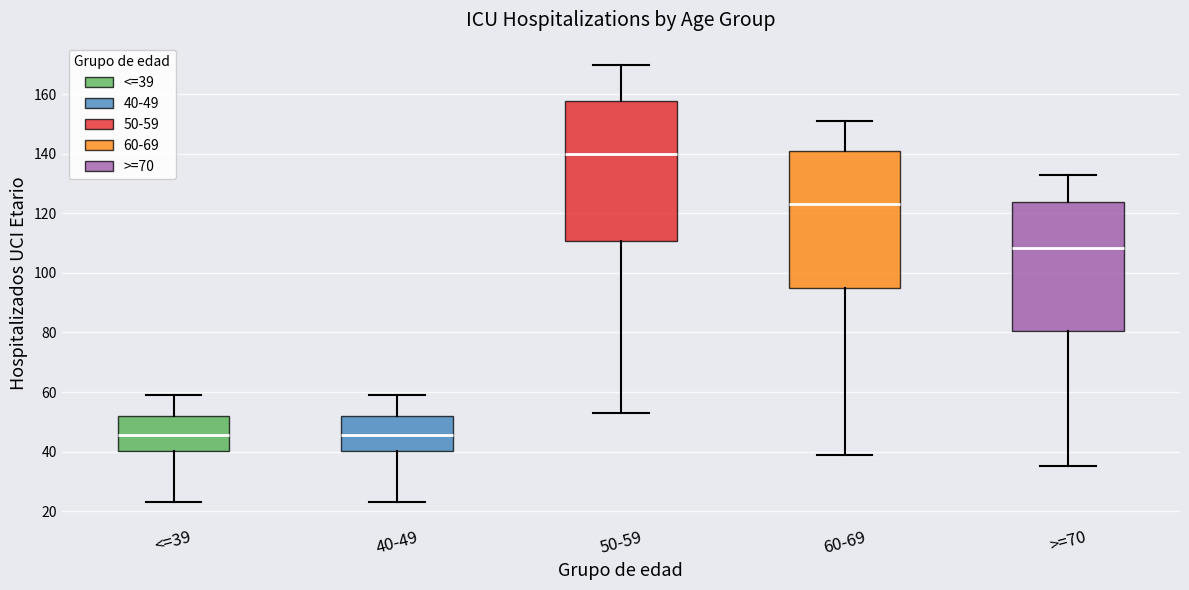

Where does the upper whisker of the box for <=39 end on the y-axis? The values are not printed on the chart, so give them approximately, as read against the axis.

60